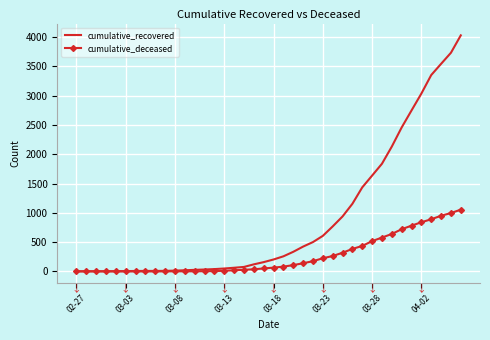

What is the sum of all cumulative_recovered values?

35775